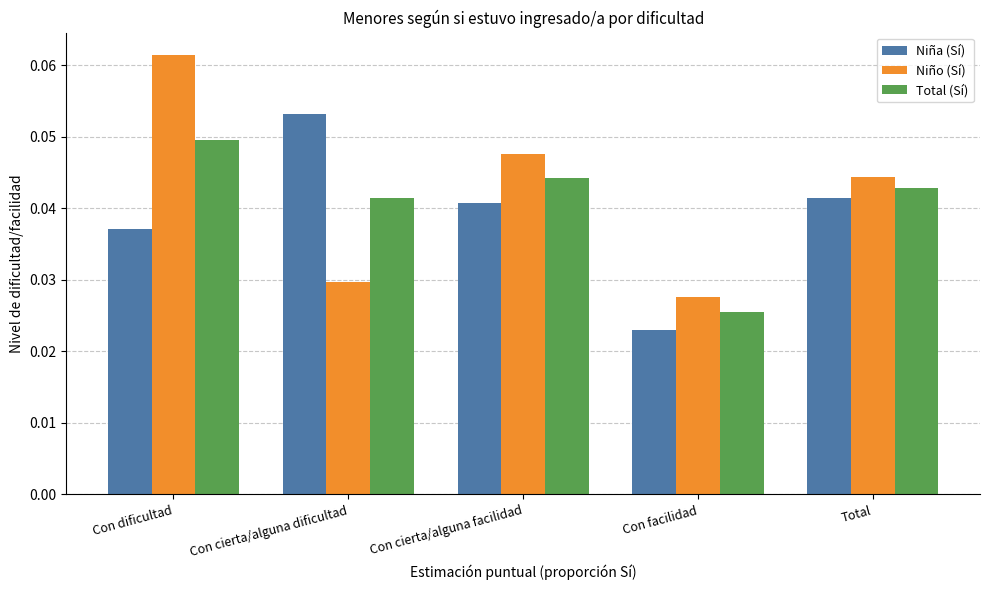

At which category does the chart reach its peak across all series?

Con dificultad